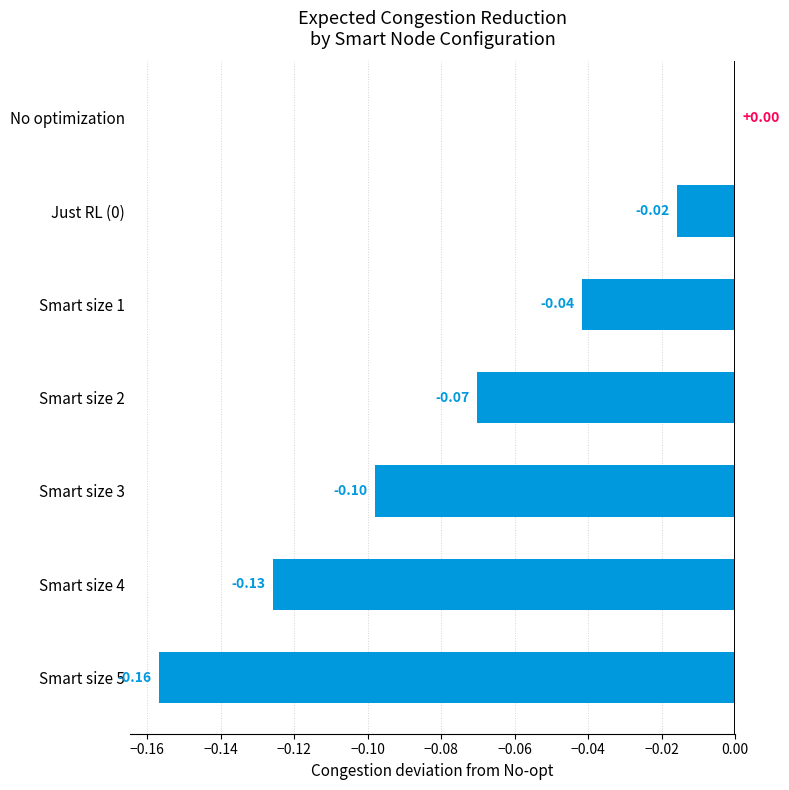

At which category does the chart reach its peak across all series?

No optimization